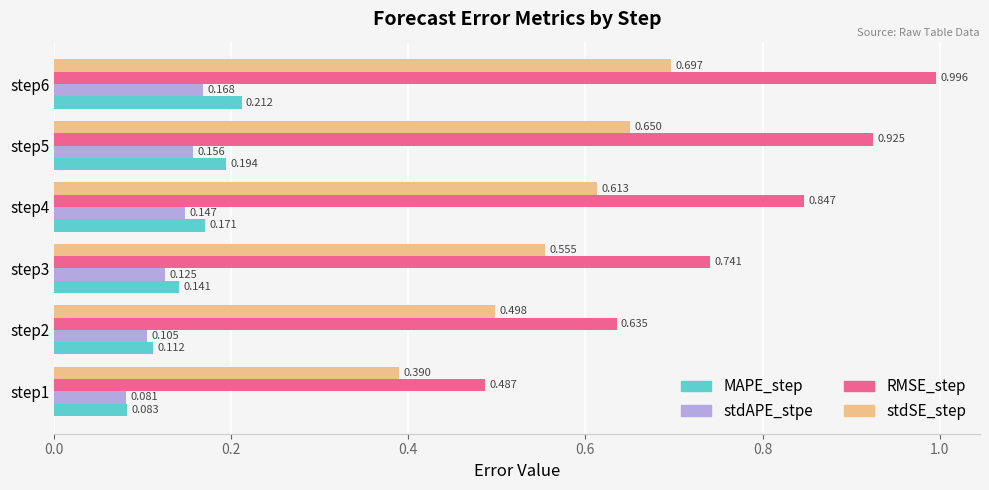

At which category does the chart reach its peak across all series?

step6